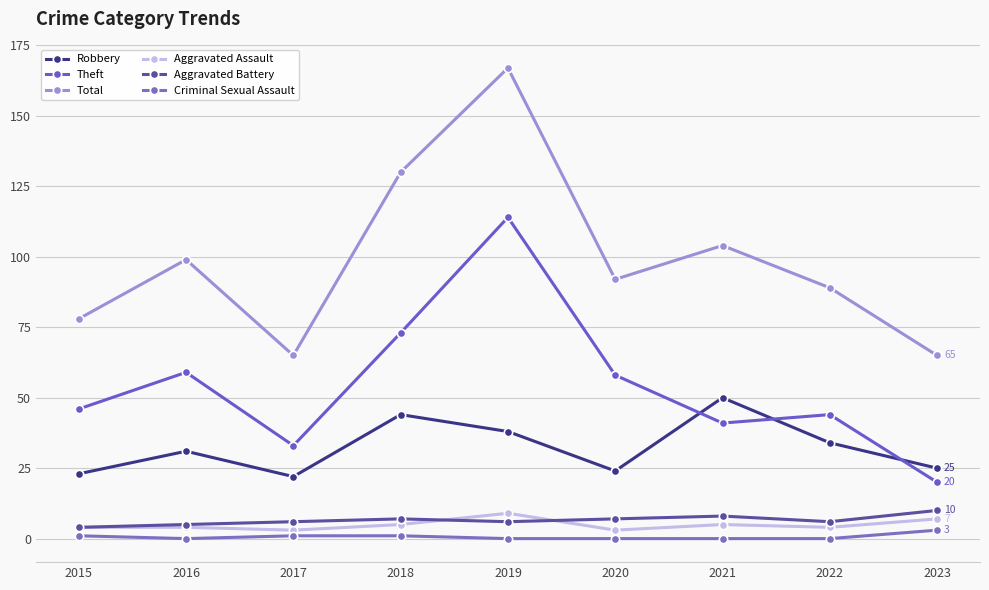

What is the minimum value for Aggravated Assault?

3